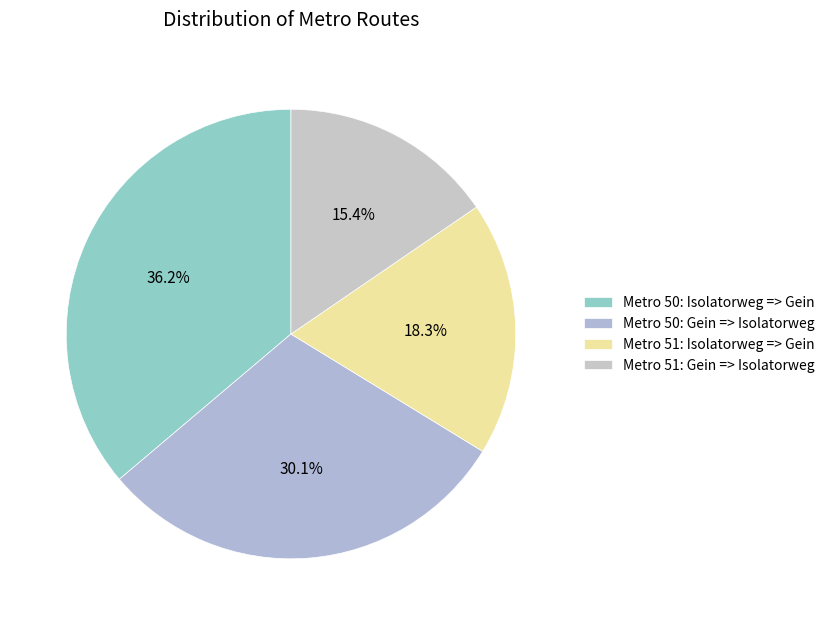

Count the number of slices in the pie.

4